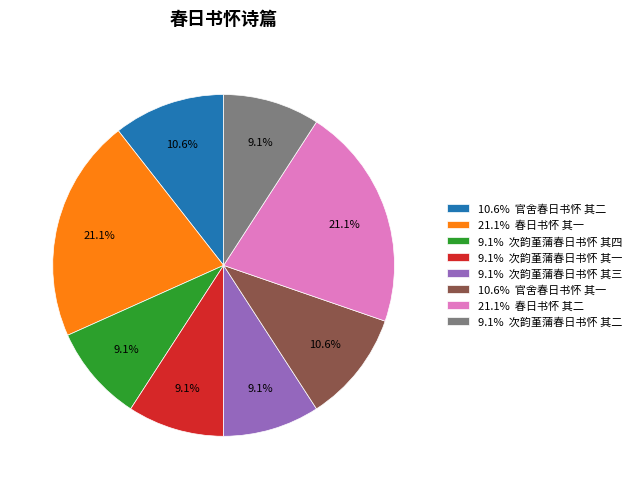

How many segments does this pie chart have?

8